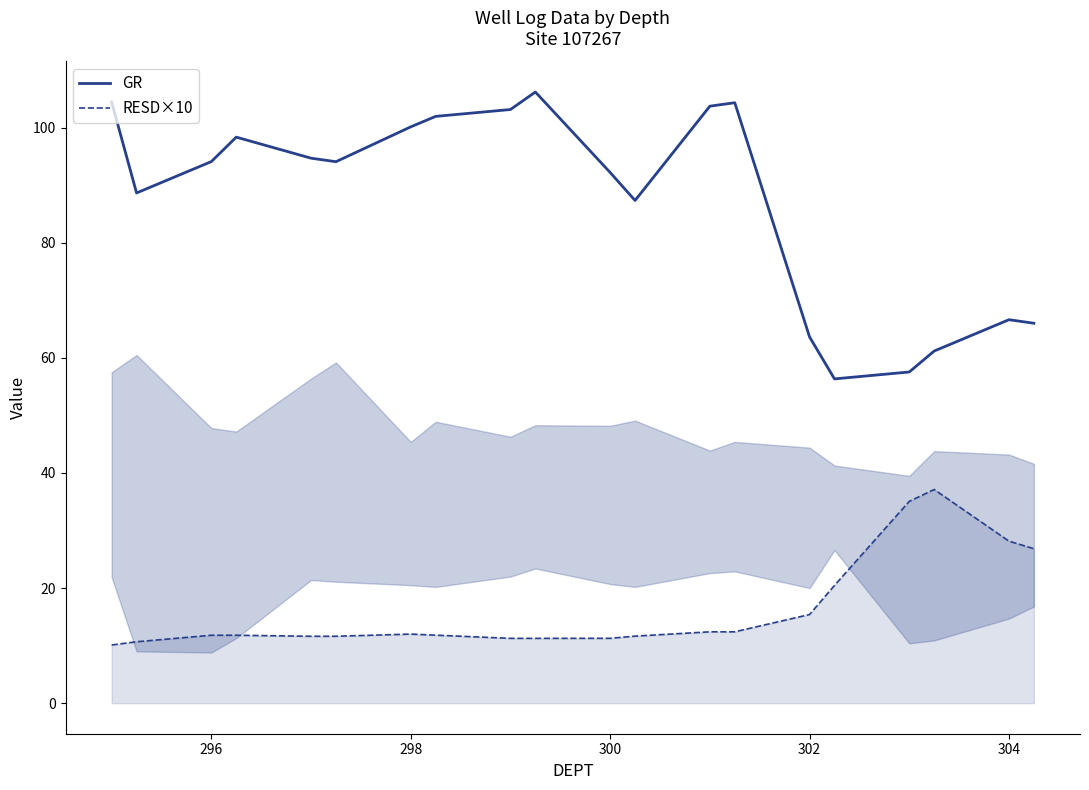

What is the minimum value for GR?

56.3